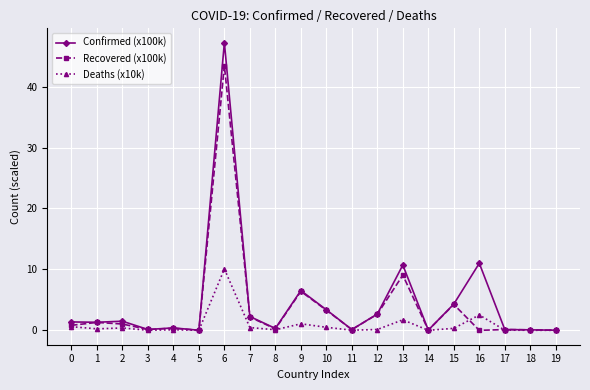

At 6, list the series in order from largest to smallest.

Confirmed (x100k), Recovered (x100k), Deaths (x10k)